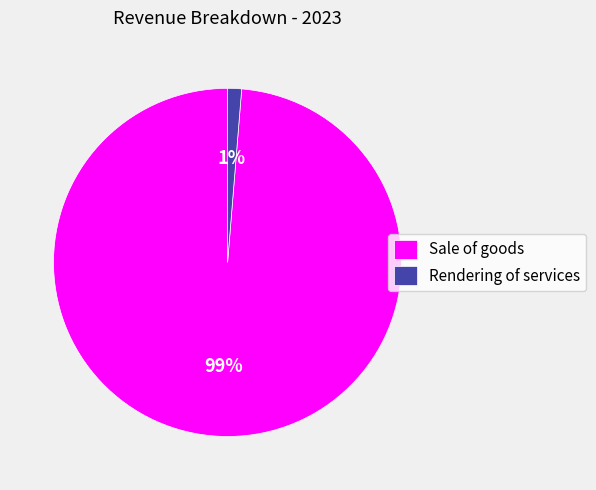

What is the smallest slice in the pie chart?

Rendering of services